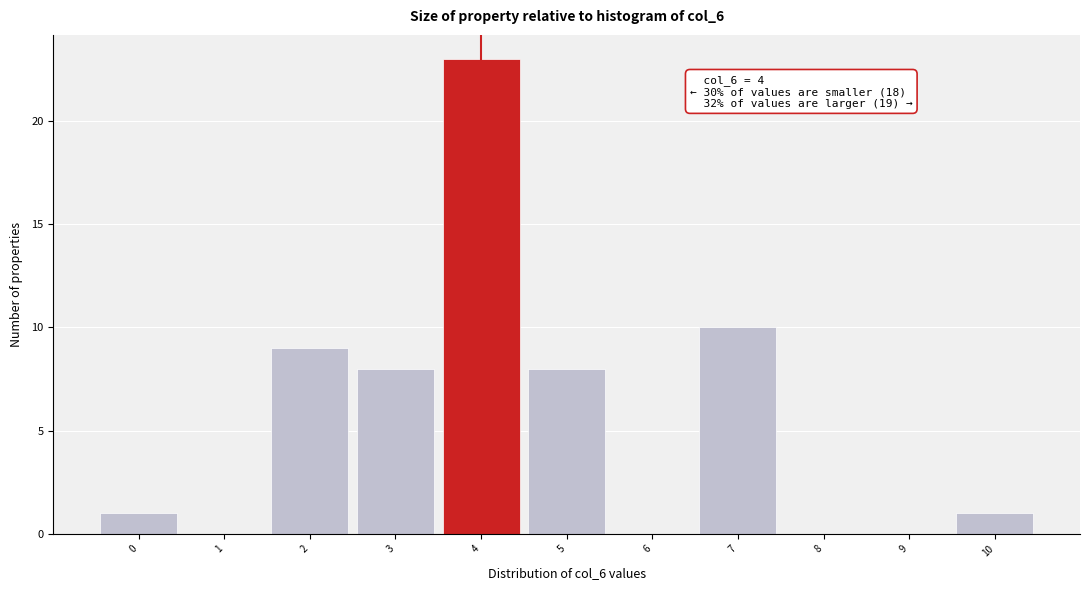

Over which range of the x-axis is the bar tallest?

3.5 to 4.5